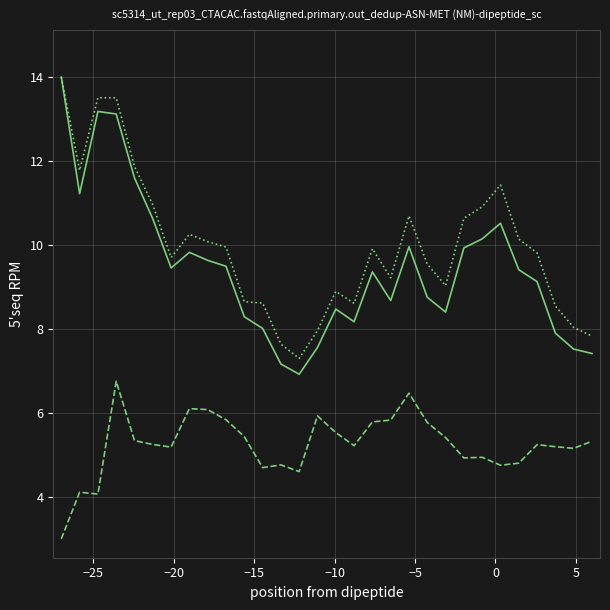

How many distinct data groups are displayed?

3